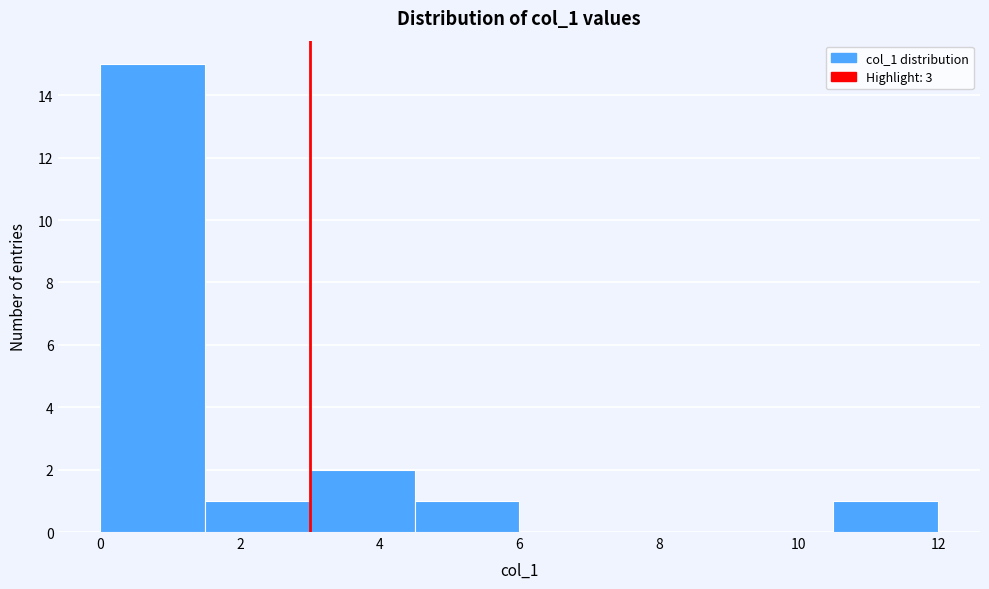

How tall is the bar that spans 3.0 to 4.5 on the x-axis? Neither the bar edges nor the heights are printed on the chart, so give them approximately, as read against the axes.

2